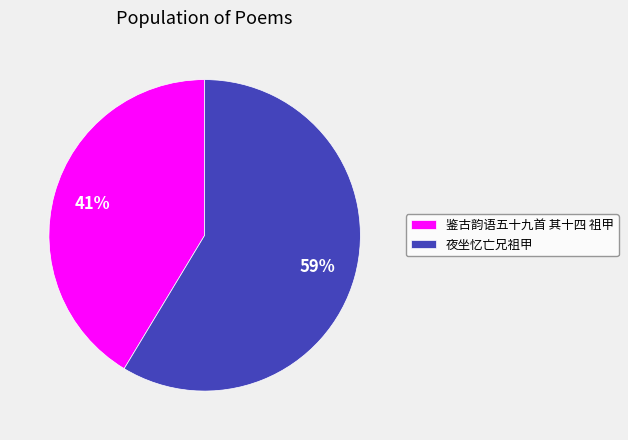

What is the ratio of the value at 夜坐忆亡兄祖甲 to the value at 鉴古韵语五十九首 其十四 祖甲?

1.4